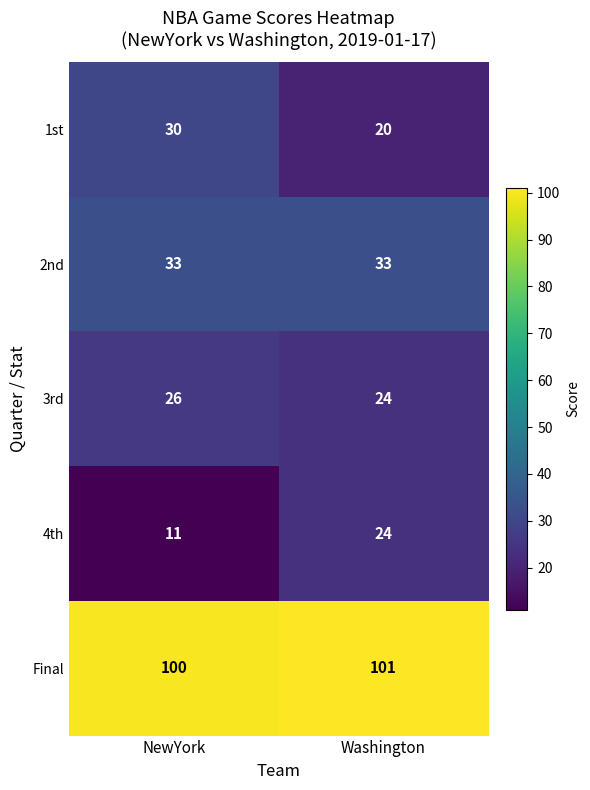

Reading right to left, what are all the values shown in this chart?

1st: 20	30
2nd: 33	33
3rd: 24	26
4th: 24	11
Final: 101	100